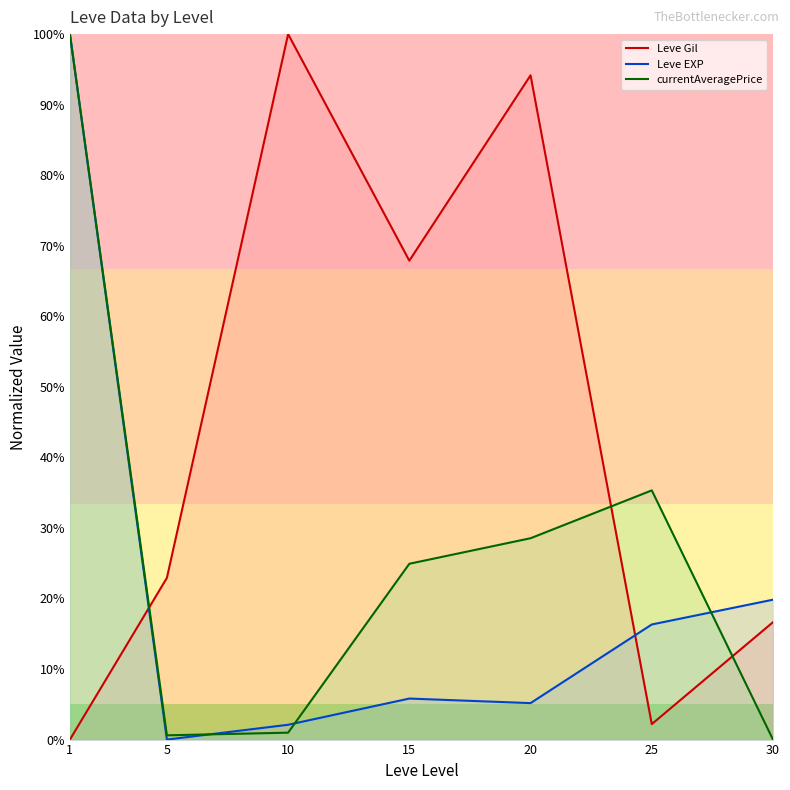

Between which two adjacent categories do currentAveragePrice and Leve EXP first intersect?

5 and 10